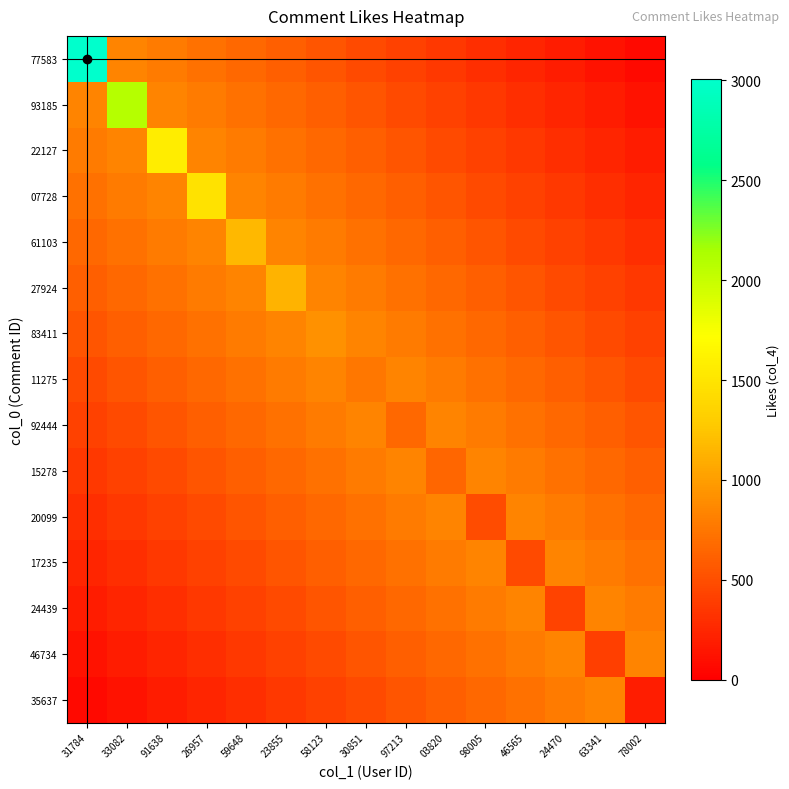

Which series has the largest range (max minus min)?

77583